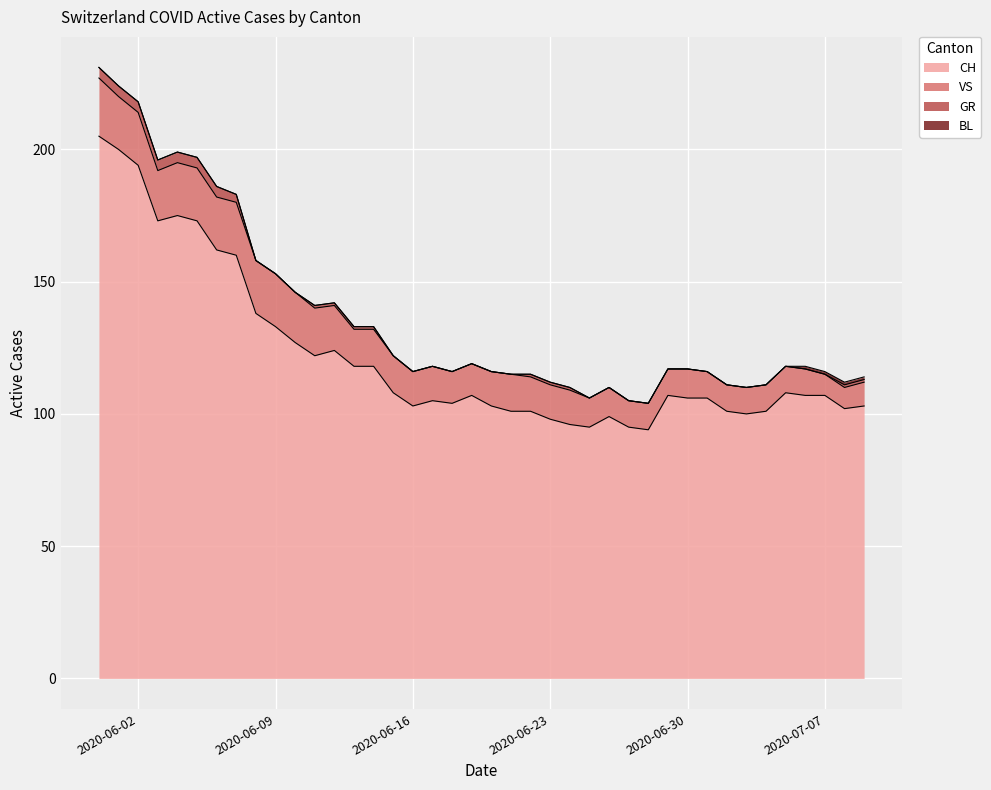

Reading right to left, transcribe all the data shown in this chart.

CH: 2020-07-09=103	2020-07-08=102	2020-07-07=107	2020-07-06=107	2020-07-05=108	2020-07-04=101	2020-07-03=100	2020-07-02=101	2020-07-01=106	2020-06-30=106	2020-06-29=107	2020-06-28=94	2020-06-27=95	2020-06-26=99	2020-06-25=95	2020-06-24=96	2020-06-23=98	2020-06-22=101	2020-06-21=101	2020-06-20=103	2020-06-19=107	2020-06-18=104	2020-06-17=105	2020-06-16=103	2020-06-15=108	2020-06-14=118	2020-06-13=118	2020-06-12=124	2020-06-11=122	2020-06-10=127	2020-06-09=133	2020-06-08=138	2020-06-07=160	2020-06-06=162	2020-06-05=173	2020-06-04=175	2020-06-03=173	2020-06-02=194	2020-06-01=200	2020-05-31=205
VS: 2020-07-09=9	2020-07-08=8	2020-07-07=8	2020-07-06=10	2020-07-05=10	2020-07-04=10	2020-07-03=10	2020-07-02=10	2020-07-01=10	2020-06-30=11	2020-06-29=10	2020-06-28=10	2020-06-27=10	2020-06-26=11	2020-06-25=11	2020-06-24=13	2020-06-23=13	2020-06-22=13	2020-06-21=14	2020-06-20=13	2020-06-19=12	2020-06-18=12	2020-06-17=13	2020-06-16=13	2020-06-15=14	2020-06-14=14	2020-06-13=14	2020-06-12=17	2020-06-11=18	2020-06-10=19	2020-06-09=20	2020-06-08=20	2020-06-07=20	2020-06-06=20	2020-06-05=20	2020-06-04=20	2020-06-03=19	2020-06-02=20	2020-06-01=20	2020-05-31=22
GR: 2020-07-09=1	2020-07-08=1	2020-07-07=0	2020-07-06=0	2020-07-05=0	2020-07-04=0	2020-07-03=0	2020-07-02=0	2020-07-01=0	2020-06-30=0	2020-06-29=0	2020-06-28=0	2020-06-27=0	2020-06-26=0	2020-06-25=0	2020-06-24=1	2020-06-23=1	2020-06-22=1	2020-06-21=0	2020-06-20=0	2020-06-19=0	2020-06-18=0	2020-06-17=0	2020-06-16=0	2020-06-15=0	2020-06-14=1	2020-06-13=1	2020-06-12=1	2020-06-11=1	2020-06-10=0	2020-06-09=0	2020-06-08=0	2020-06-07=3	2020-06-06=4	2020-06-05=4	2020-06-04=4	2020-06-03=4	2020-06-02=4	2020-06-01=4	2020-05-31=4
BL: 2020-07-09=1	2020-07-08=1	2020-07-07=1	2020-07-06=1	2020-07-05=0	2020-07-04=0	2020-07-03=0	2020-07-02=0	2020-07-01=0	2020-06-30=0	2020-06-29=0	2020-06-28=0	2020-06-27=0	2020-06-26=0	2020-06-25=0	2020-06-24=0	2020-06-23=0	2020-06-22=0	2020-06-21=0	2020-06-20=0	2020-06-19=0	2020-06-18=0	2020-06-17=0	2020-06-16=0	2020-06-15=0	2020-06-14=0	2020-06-13=0	2020-06-12=0	2020-06-11=0	2020-06-10=0	2020-06-09=0	2020-06-08=0	2020-06-07=0	2020-06-06=0	2020-06-05=0	2020-06-04=0	2020-06-03=0	2020-06-02=0	2020-06-01=0	2020-05-31=0